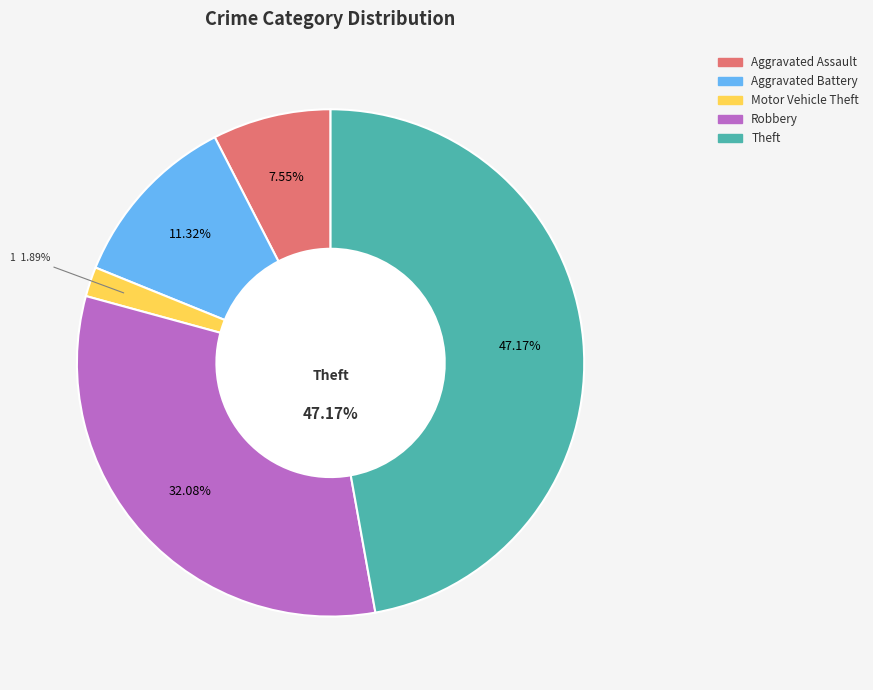

To the nearest percent, what is the difference between the largest and smallest slice percentages?

45%